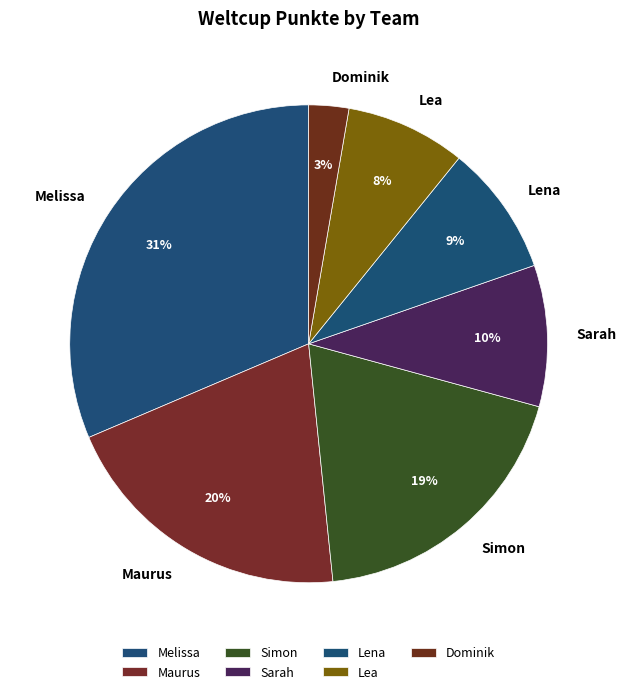

Rank the categories by value from highest to lowest.

Melissa, Maurus, Simon, Sarah, Lena, Lea, Dominik